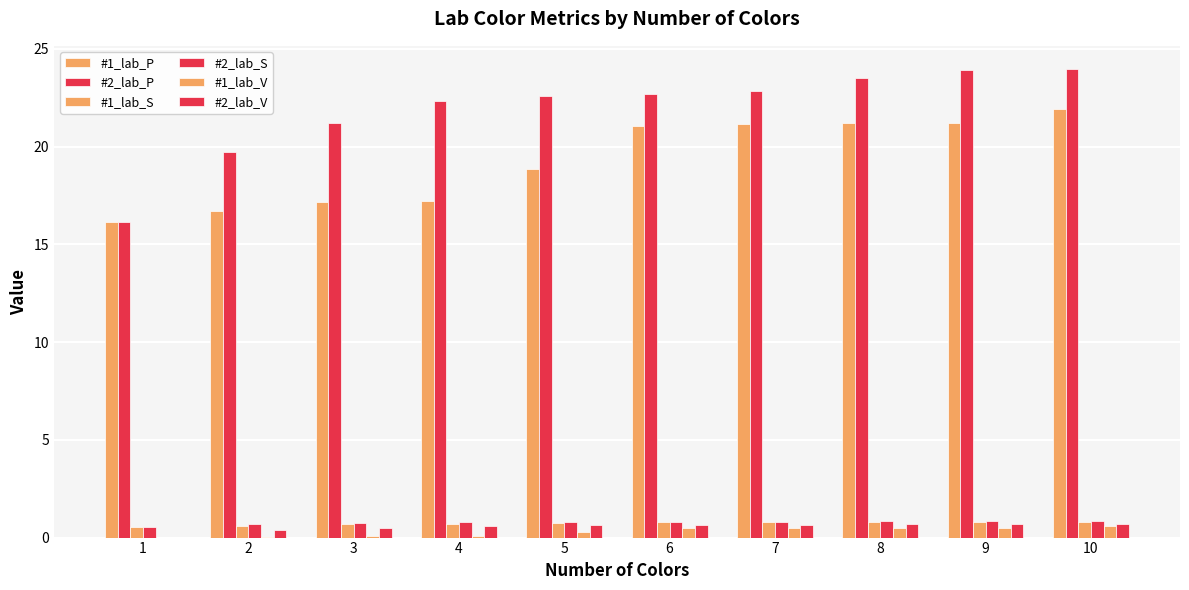

What is the maximum value shown in the chart?

24.0